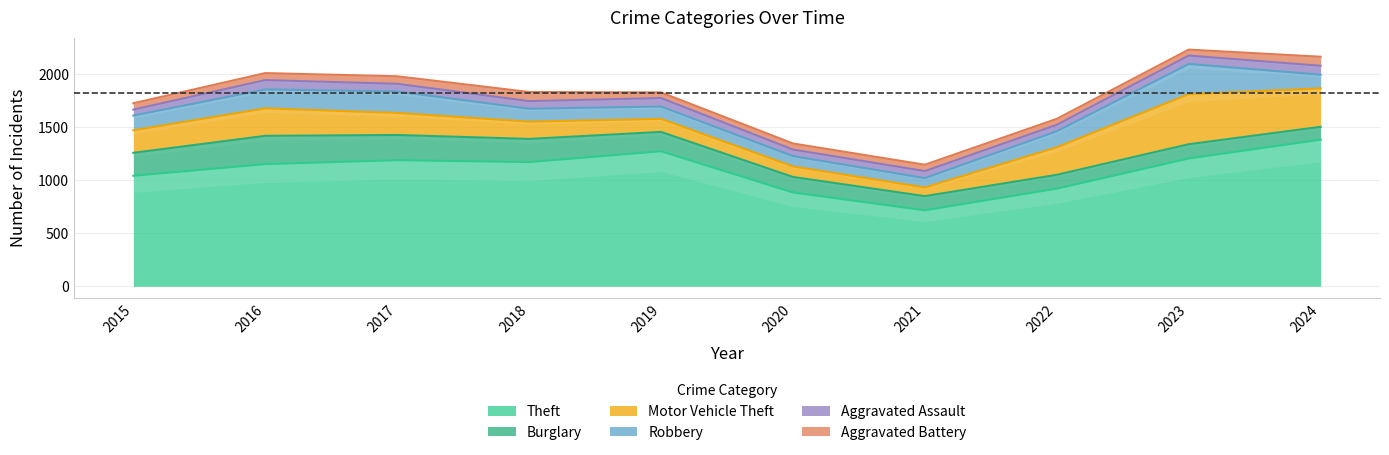

Read the Aggravated Battery value at 2015.

60